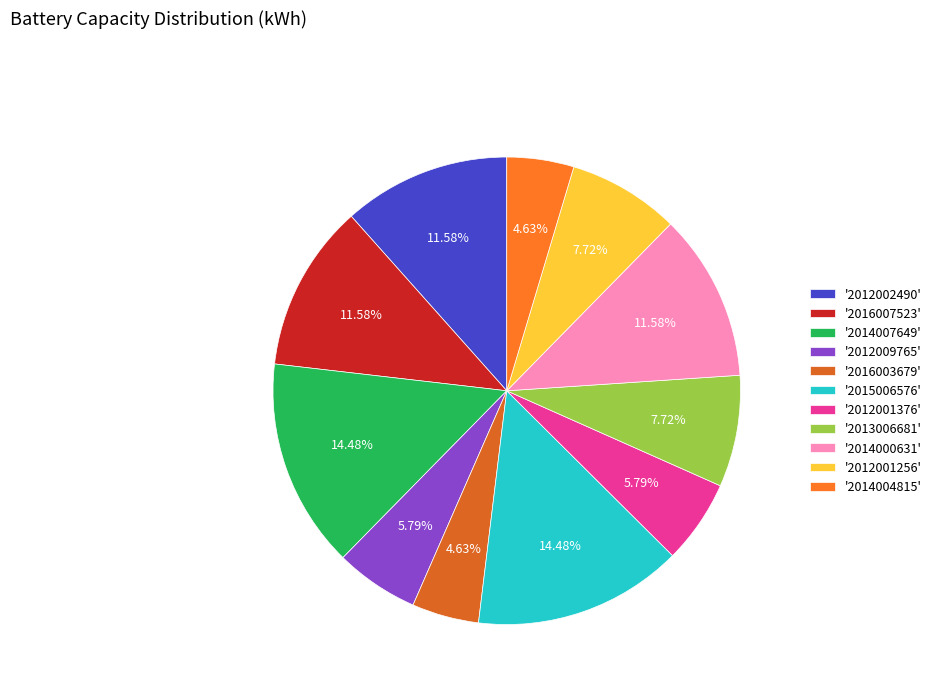

Count the number of slices in the pie.

11